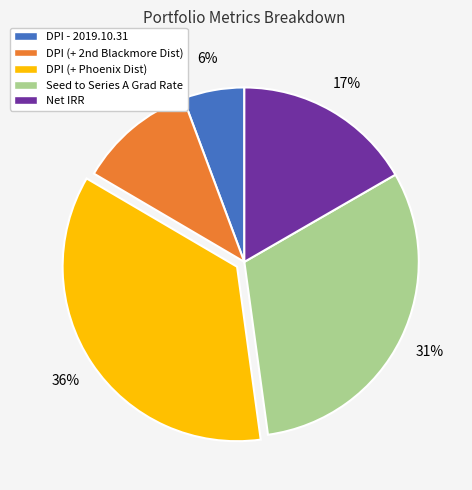

Rank the categories by value from lowest to highest.

DPI - 2019.10.31, DPI (+ 2nd Blackmore Dist), Net IRR, Seed to Series A Grad Rate, DPI (+ Phoenix Dist)